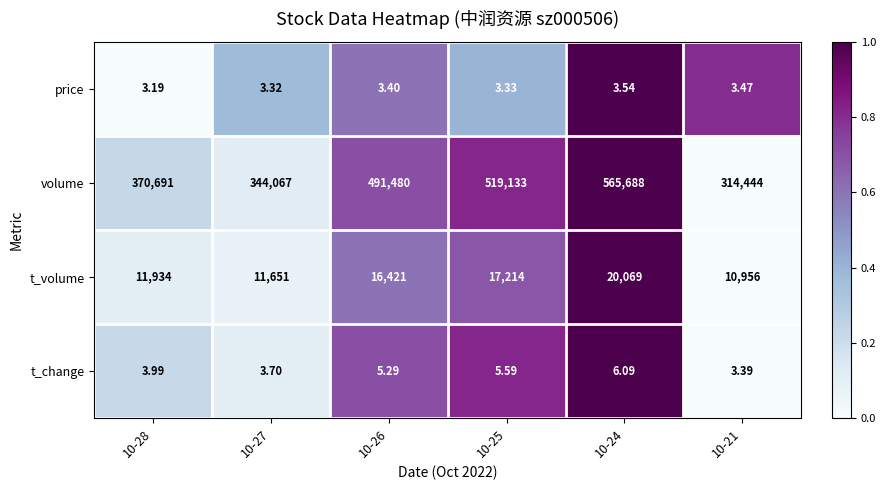

Which series has the largest total across all categories?

volume